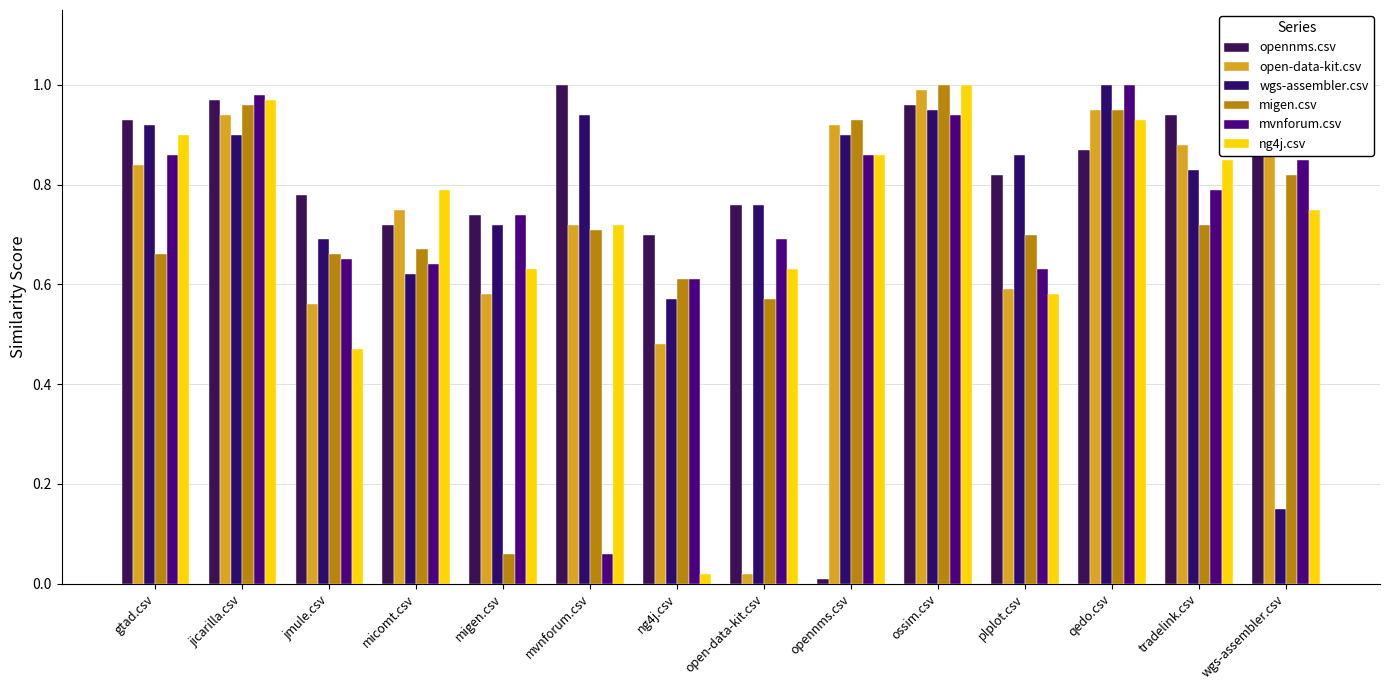

How many data points does each series have?

14